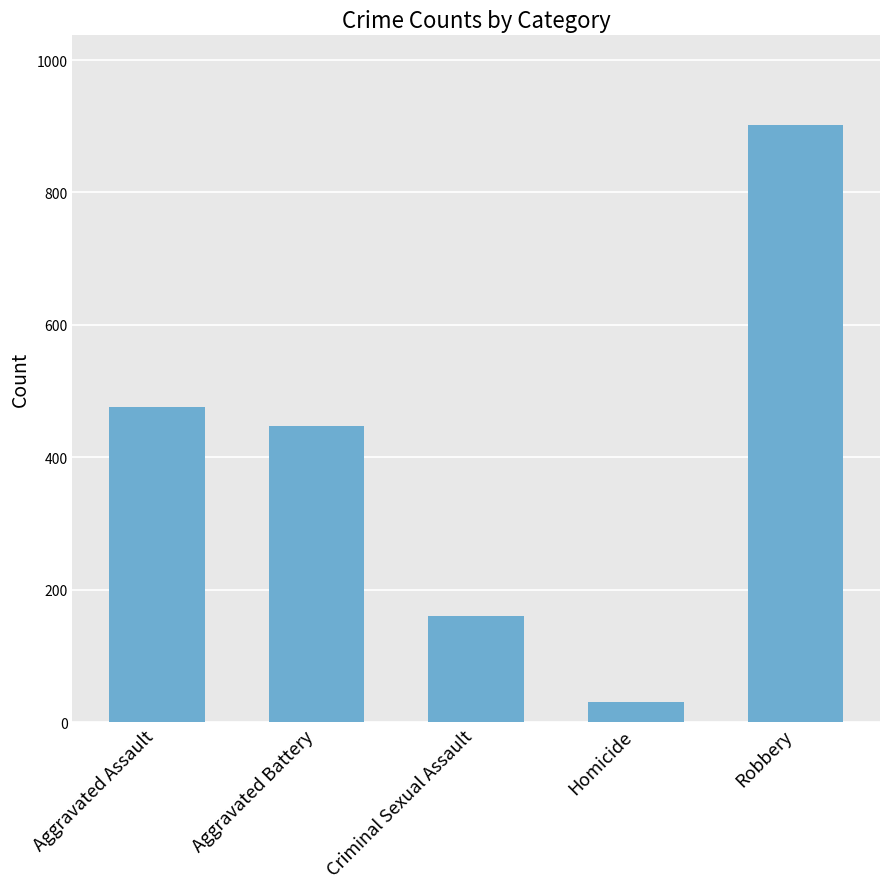

What is the maximum value shown in the chart?

902